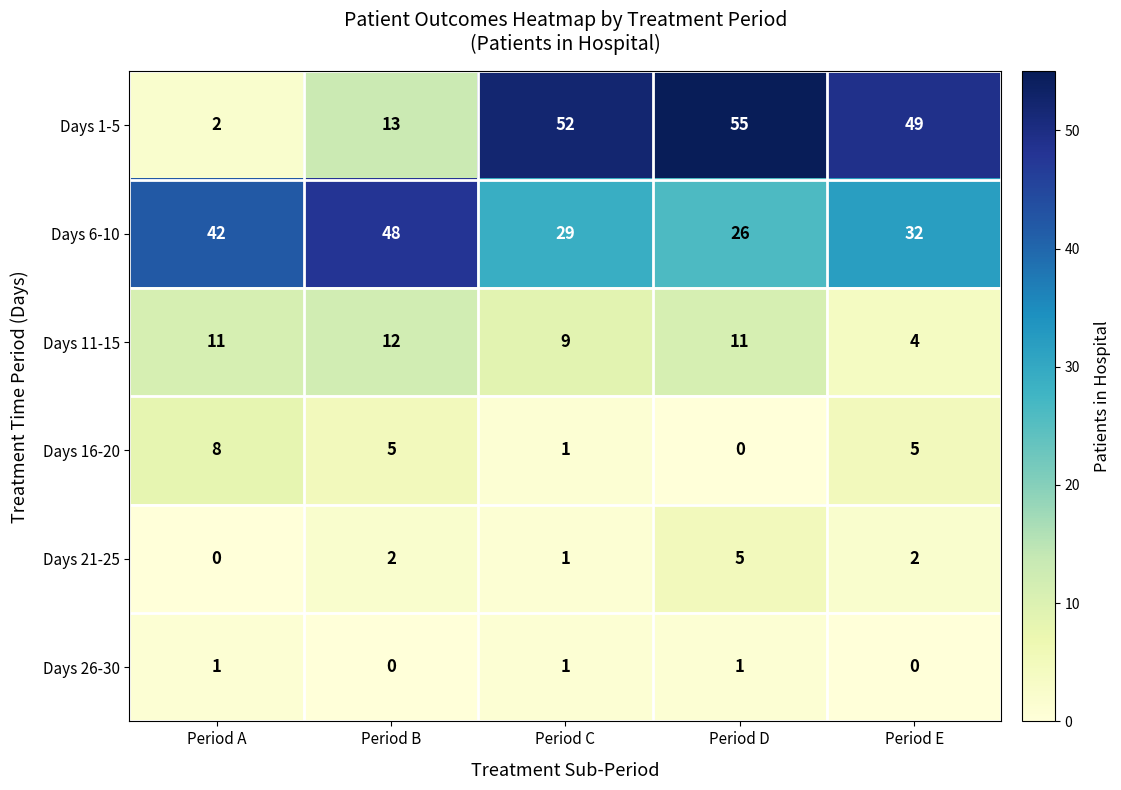

Between Period B and Period C, which series saw the biggest shift?

Days 1-5